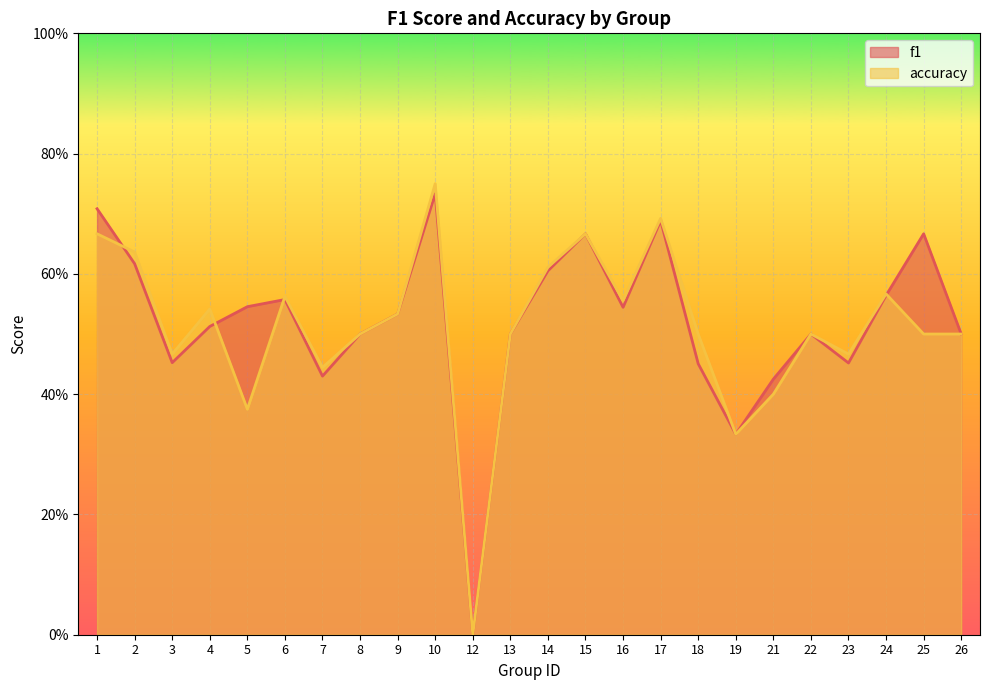

What is the average value of the accuracy series?

0.5